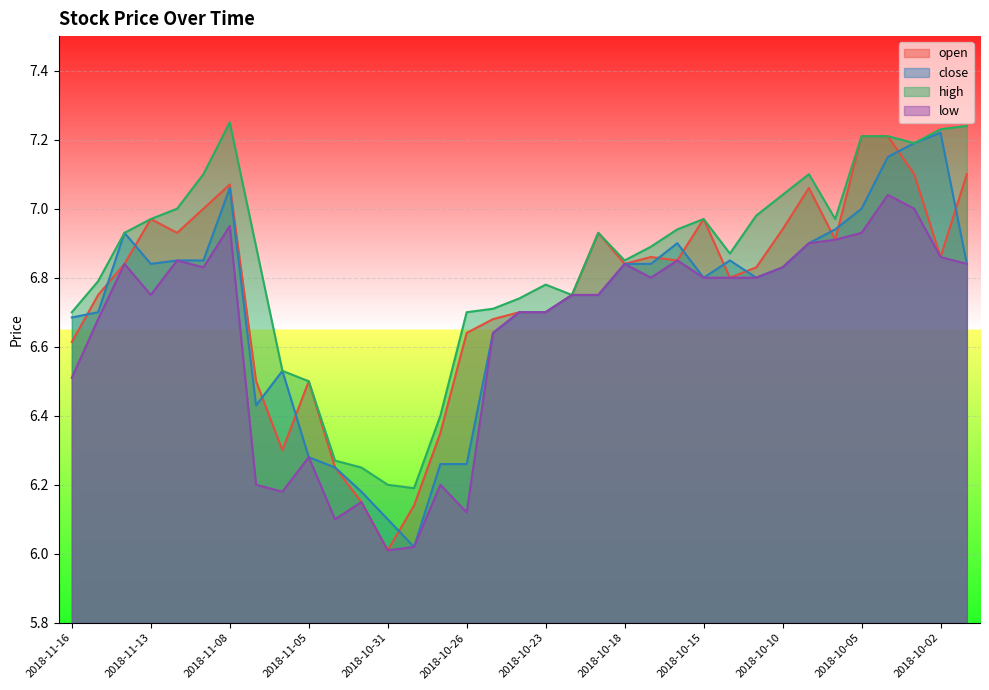

True or false: low and close intersect in this chart.

False